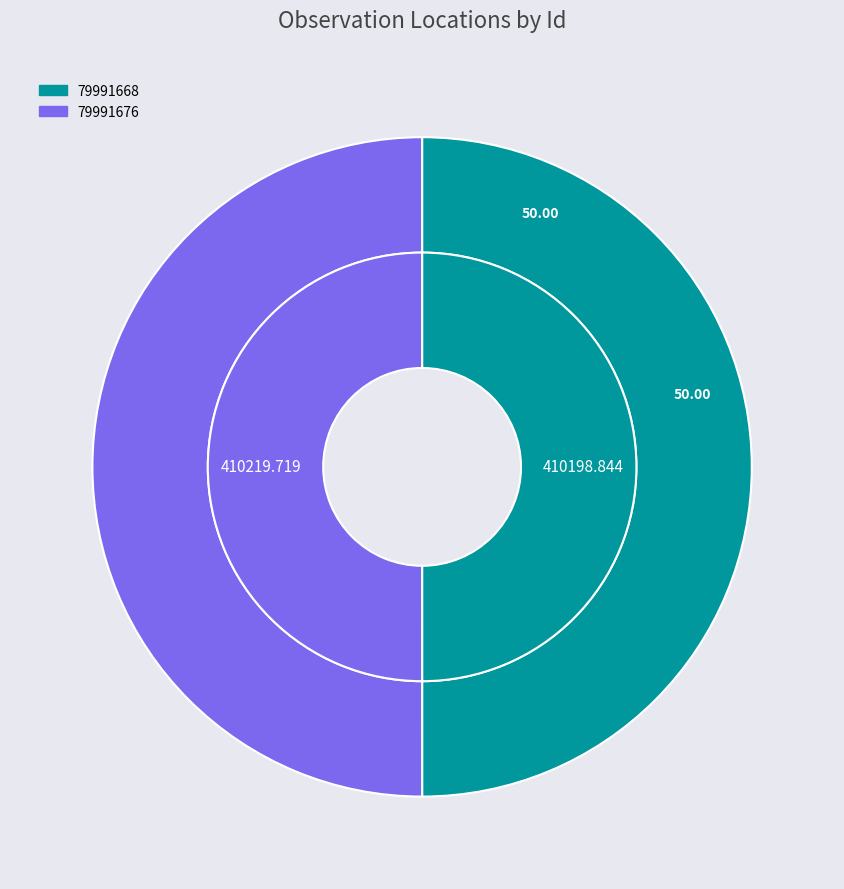

The 79991676 slice represents 50% of the pie. True or false?

True